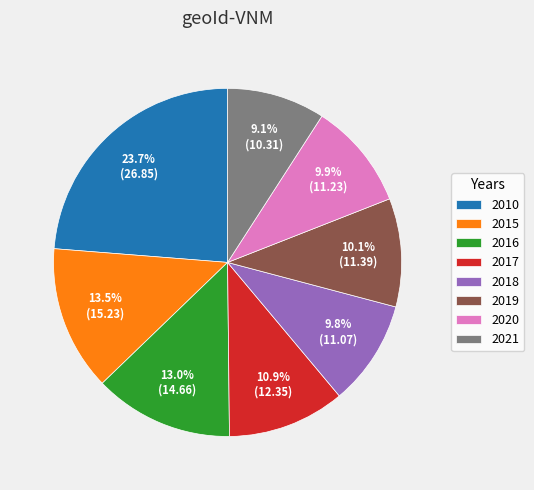

What is the smallest slice in the pie chart?

2021